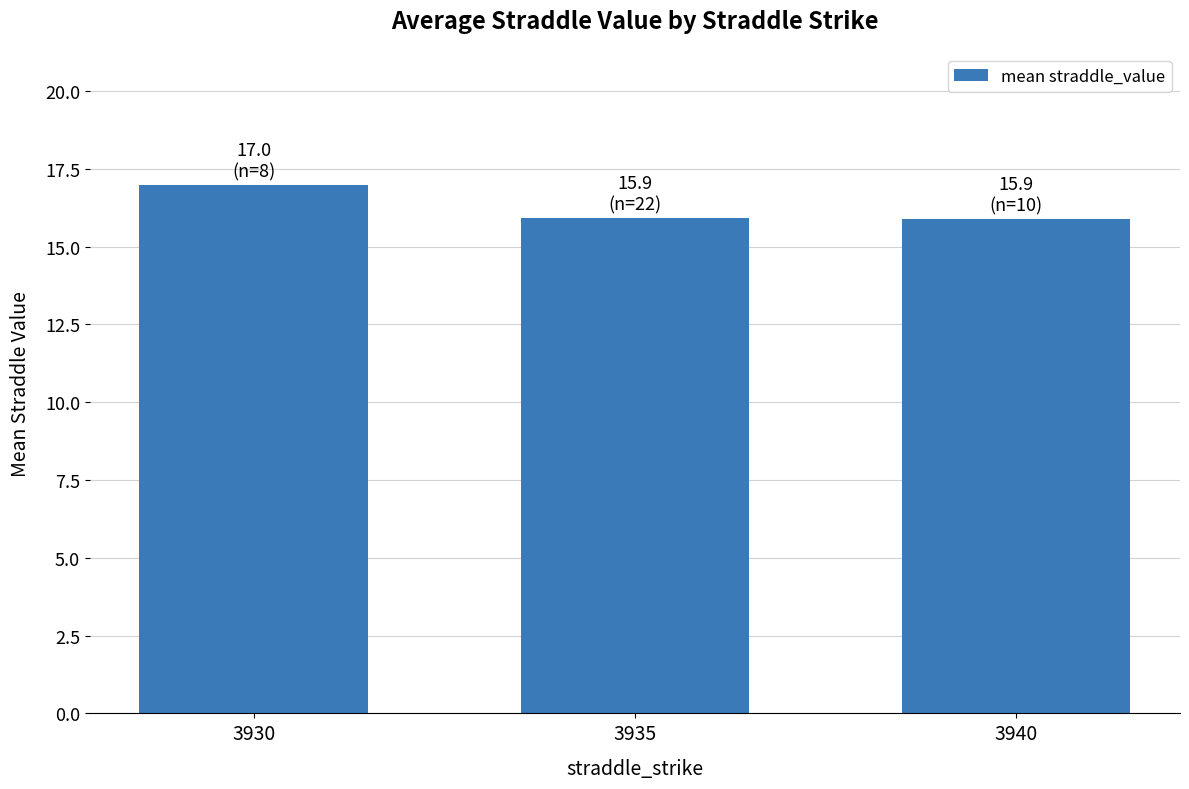

What is the ratio of the value at 3940 to the value at 3935?

1.0